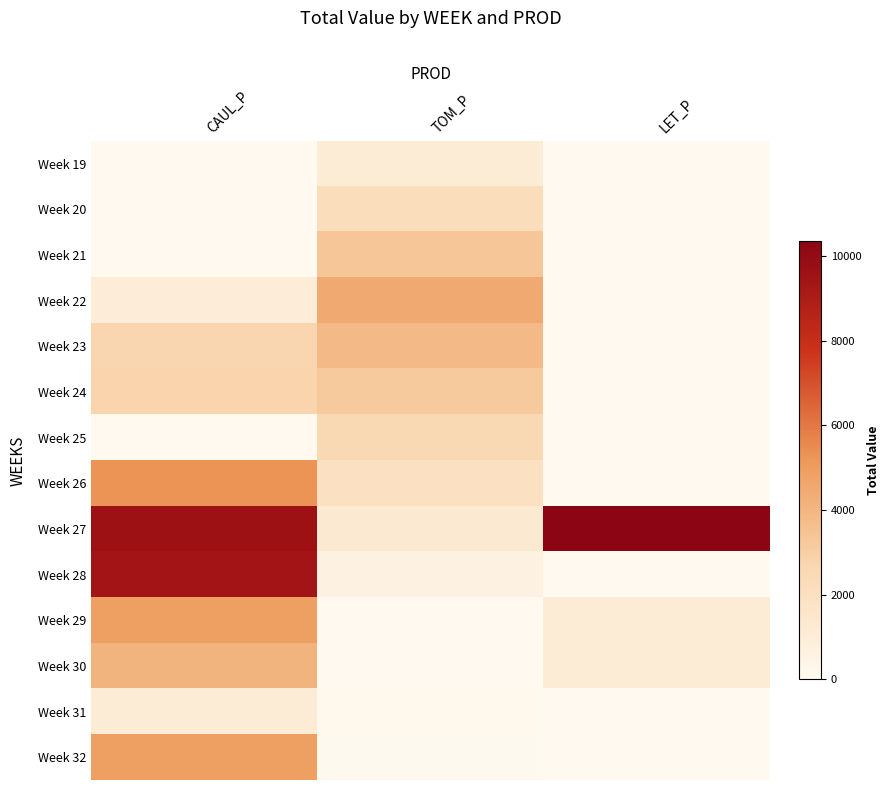

Which label corresponds to the smallest value in the chart?

CAUL_P